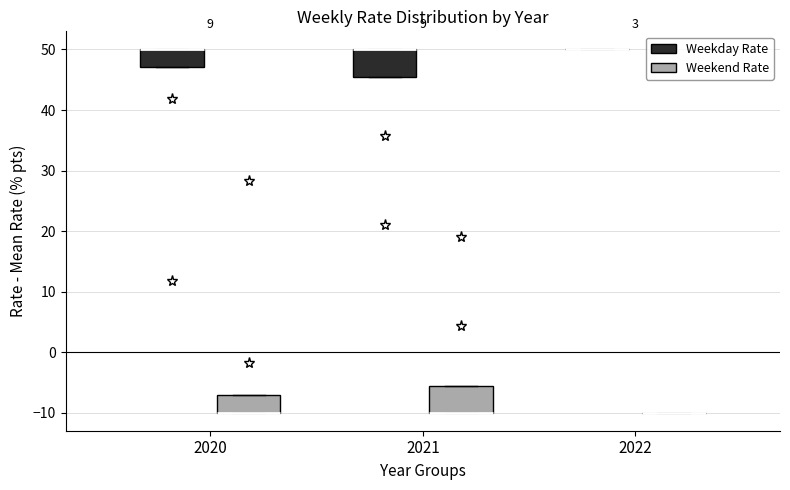

Where is the upper edge of the box for 2021 (Weekday Rate) on the y-axis? The values are not printed on the chart, so give them approximately, as read against the axis.

50